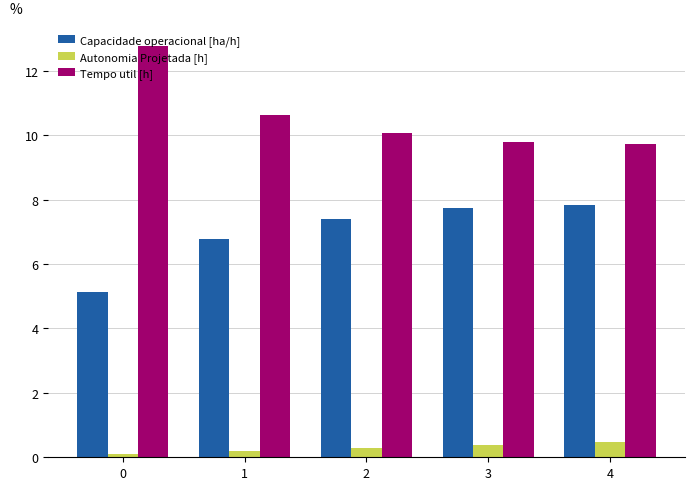

What is the difference between the highest and lowest values at 2?

9.8